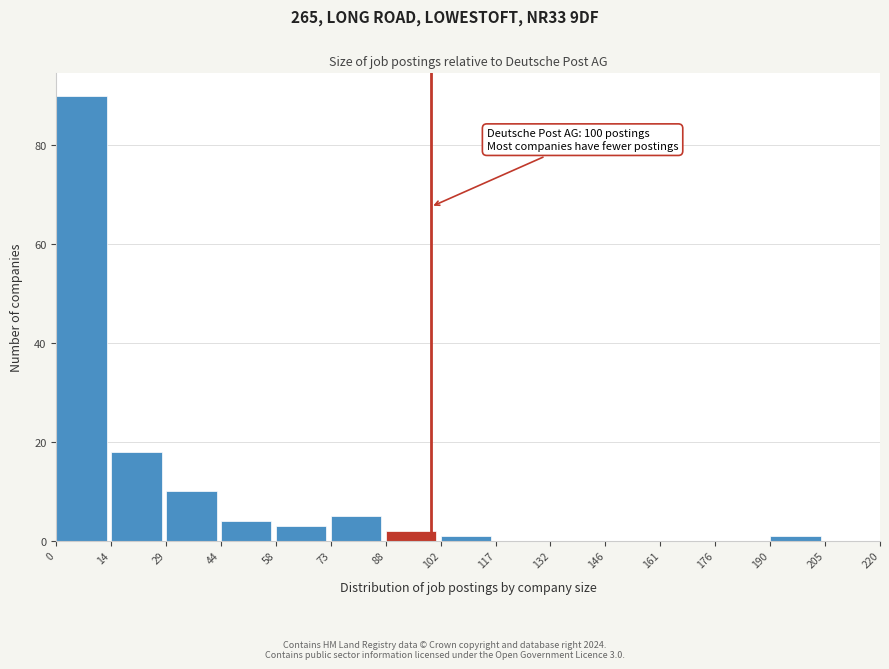

Over which range of the x-axis is the bar tallest?

0 to 14